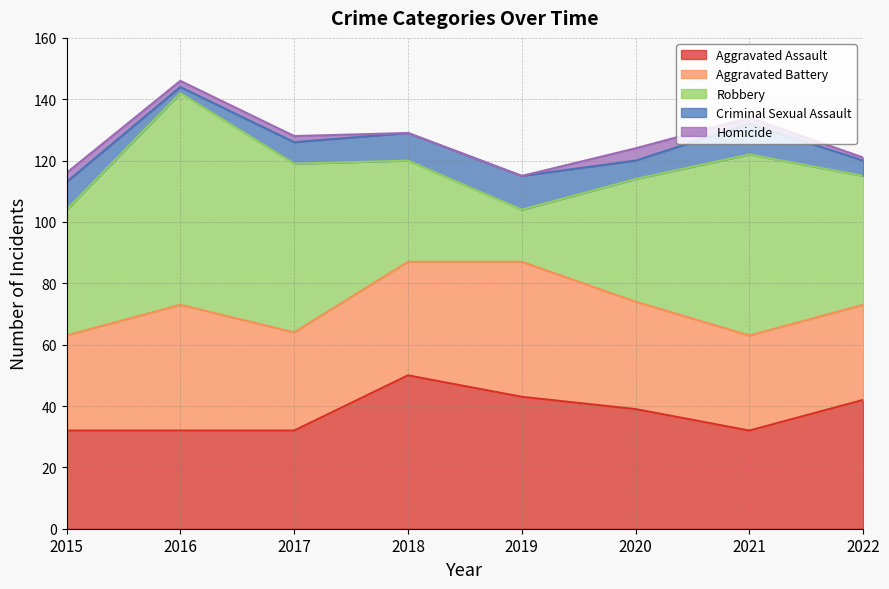

Where does the Homicide series first go above 2?

2015